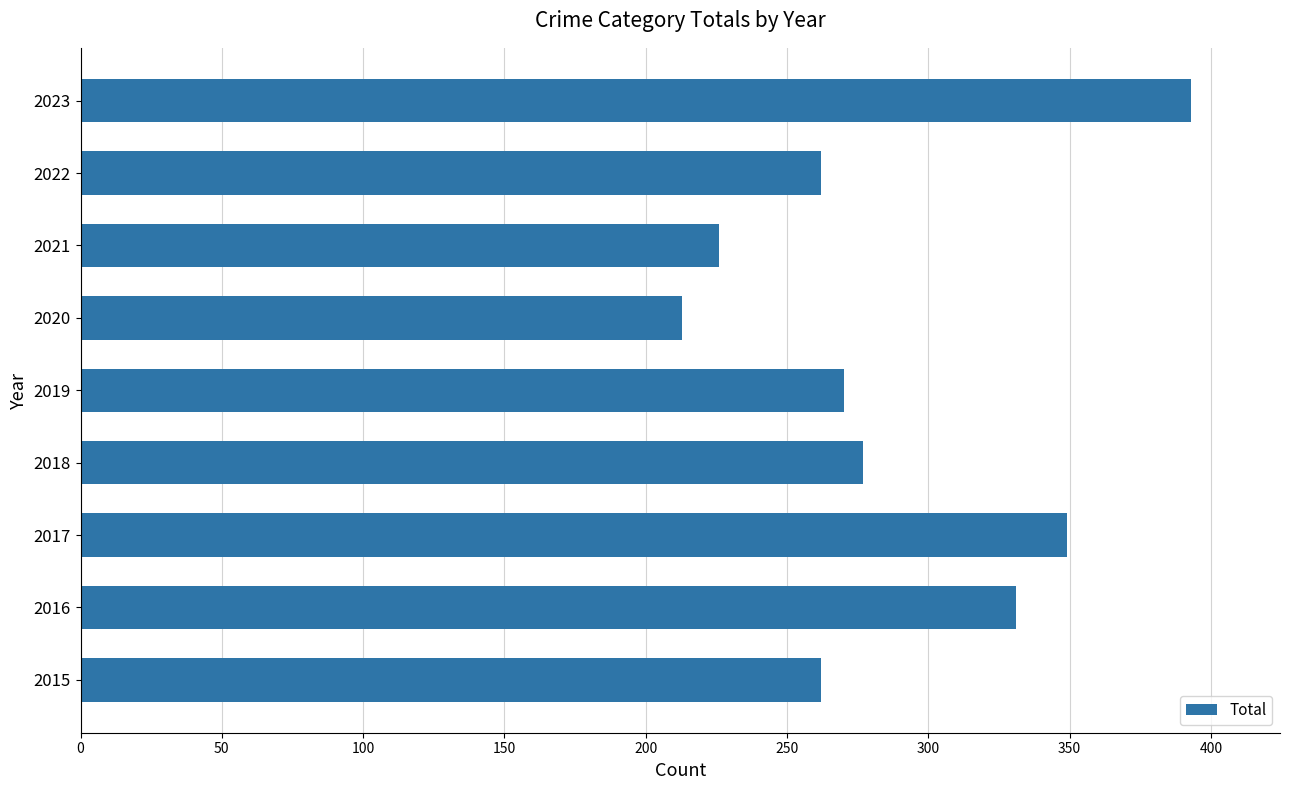

Is it true that the value at 2017 is 565?

False